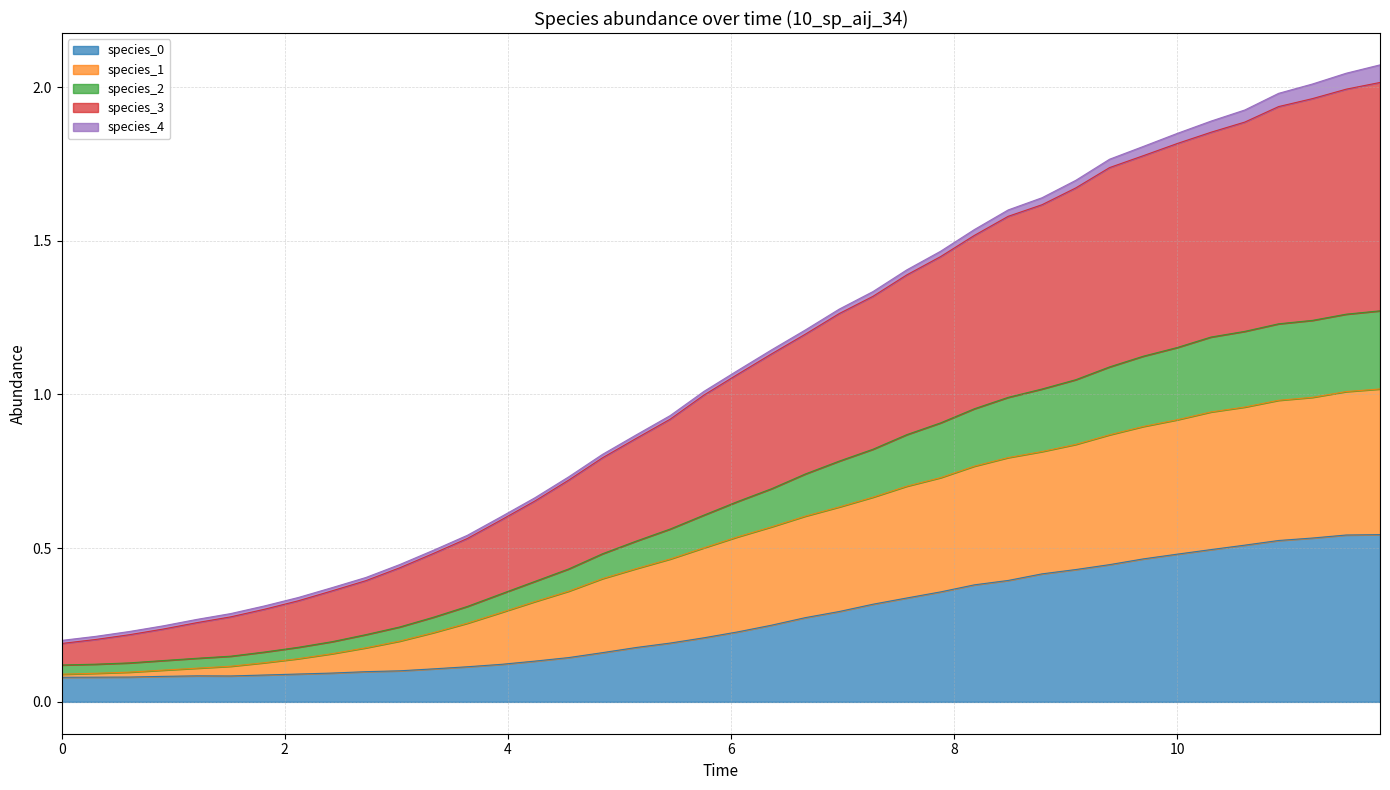

Does the chart have visible grid lines?

Yes